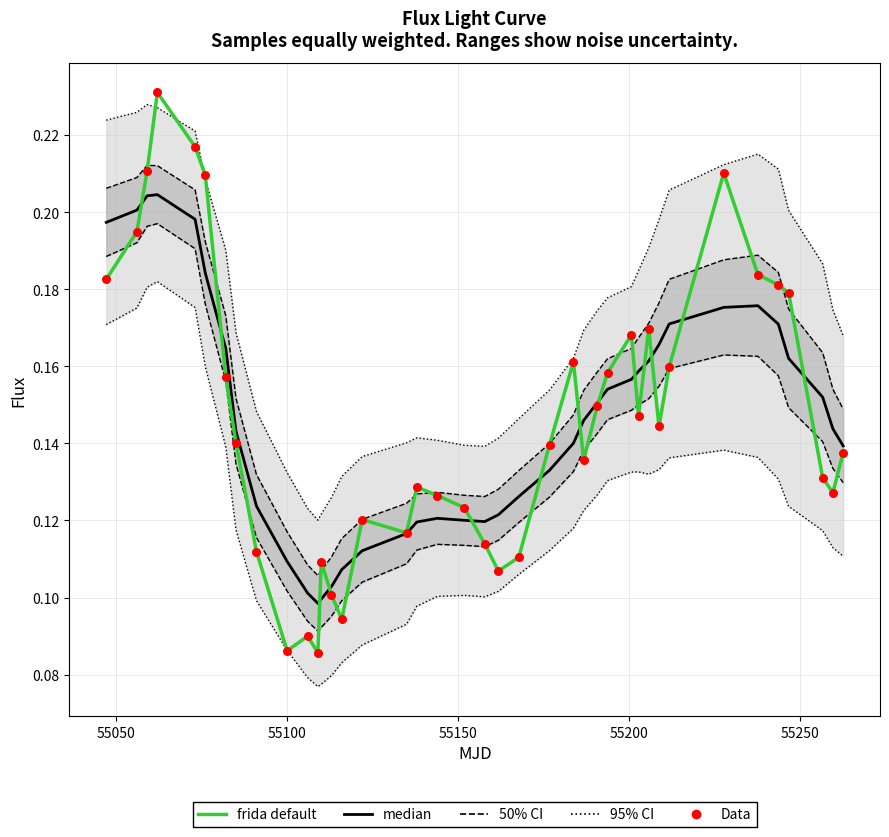

At how many categories does at least one series exceed 0?

40